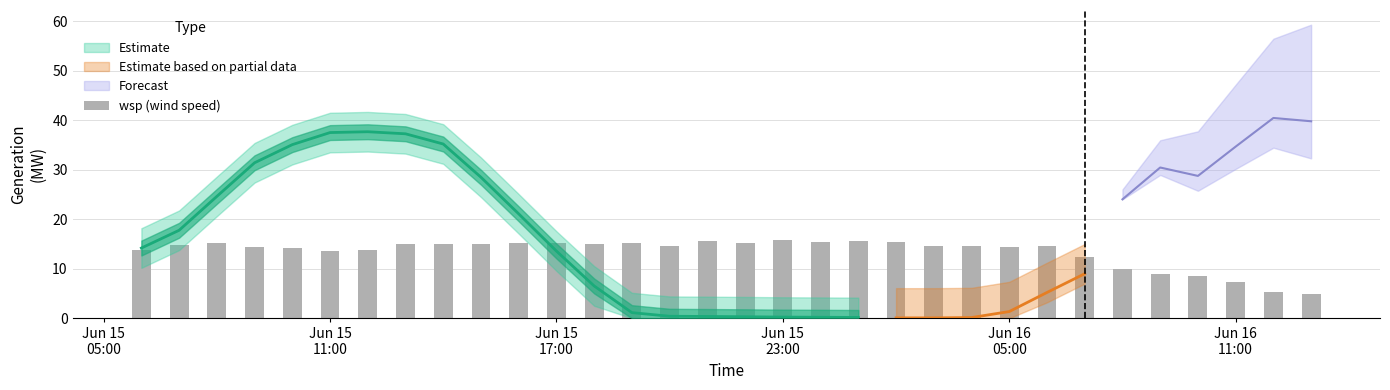

The value at 19 is 8.4. True or false?

False